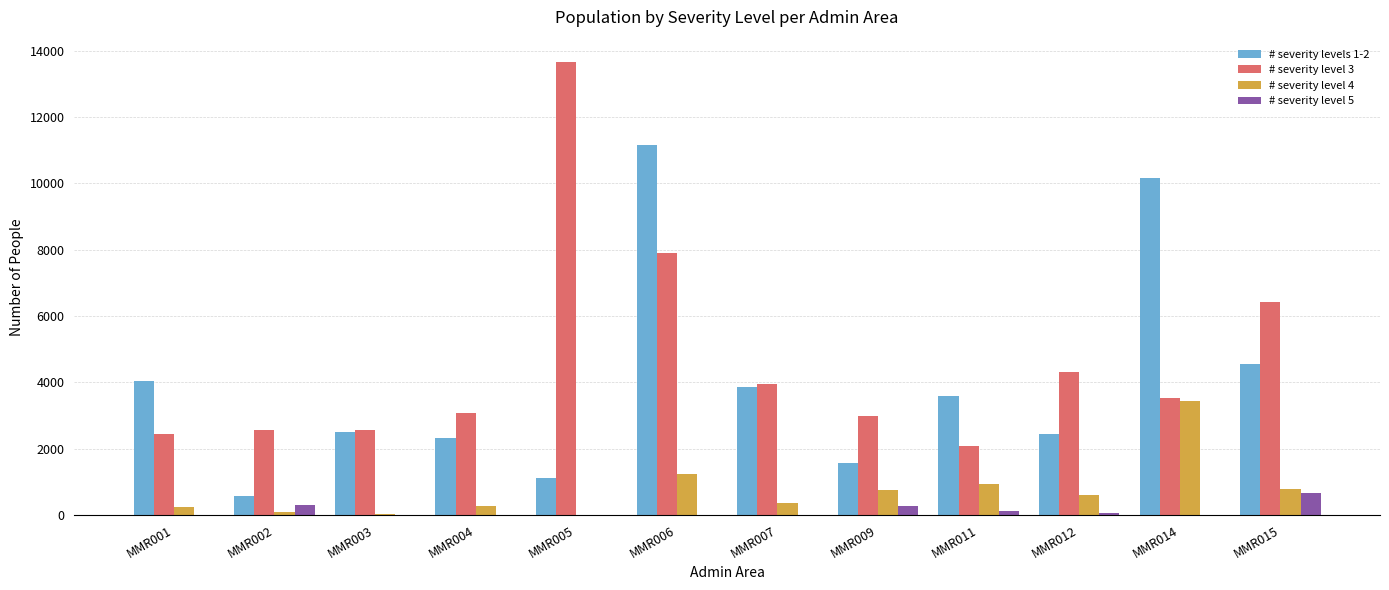

What is the spread (max minus min) of values at MMR007?

3942